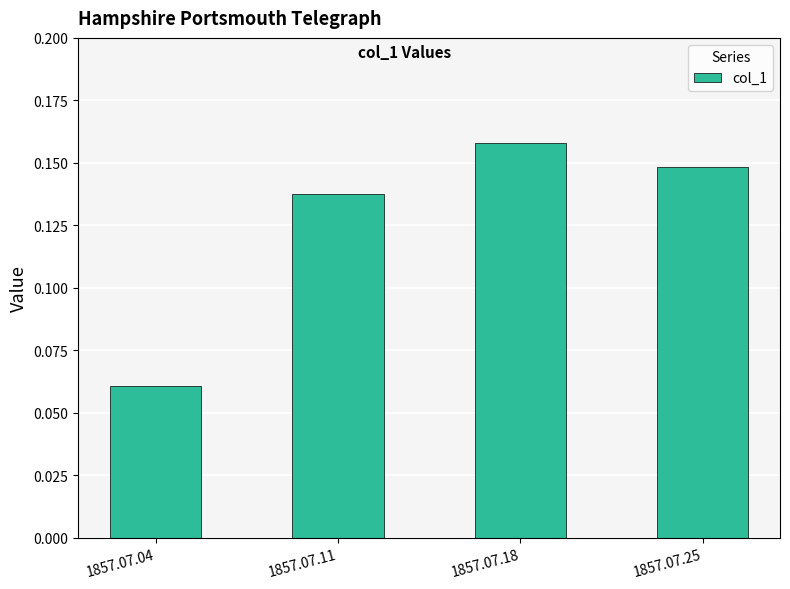

Is it true that the value at 1857.07.18 is 0.1?

False